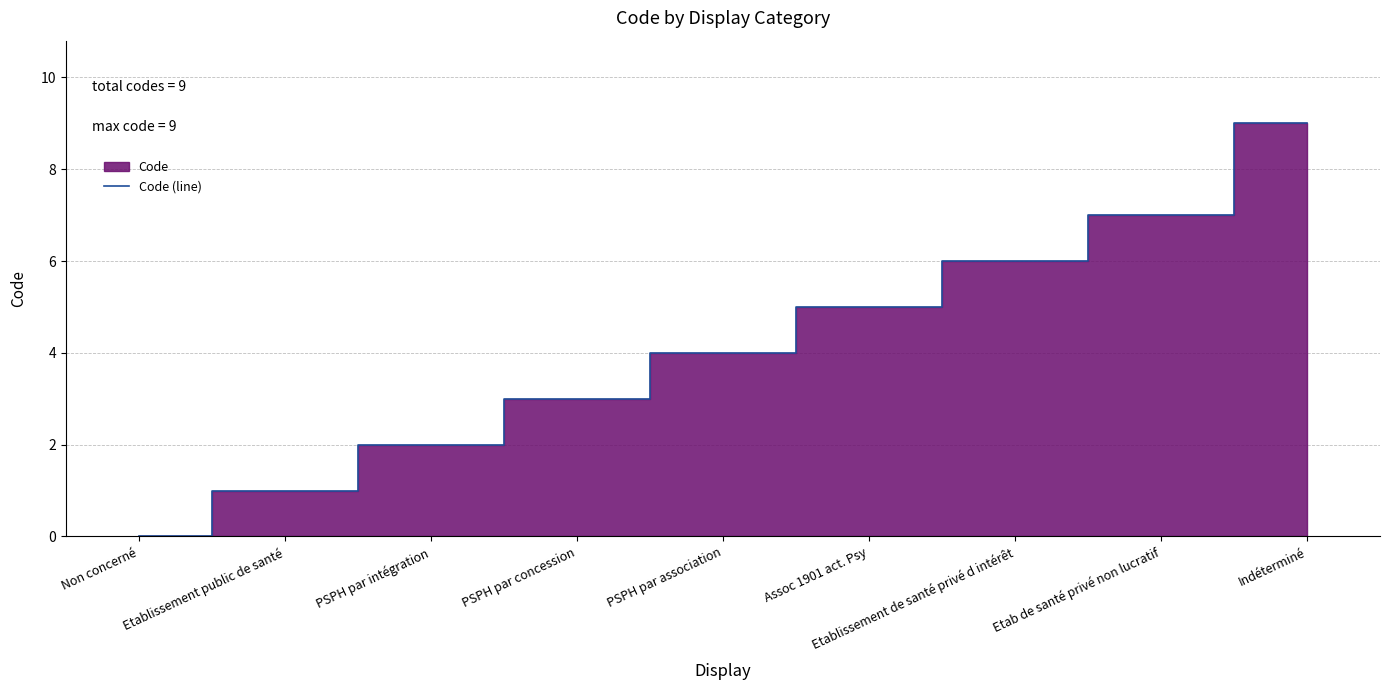

Rank the categories by value from lowest to highest.

Non concerné, Etablissement public de santé, PSPH par intégration, PSPH par concession, PSPH par association, Assoc 1901 act. Psy, Etablissement de santé privé d intérêt, Etab de santé privé non lucratif, Indéterminé